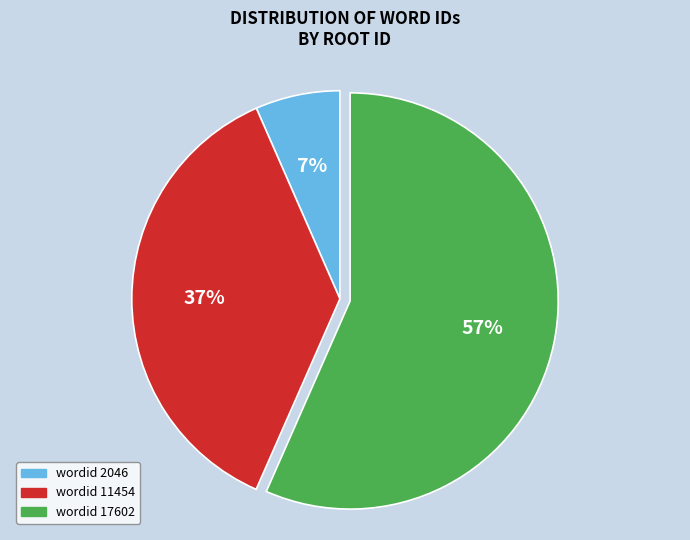

Does any single category account for the majority?

Yes